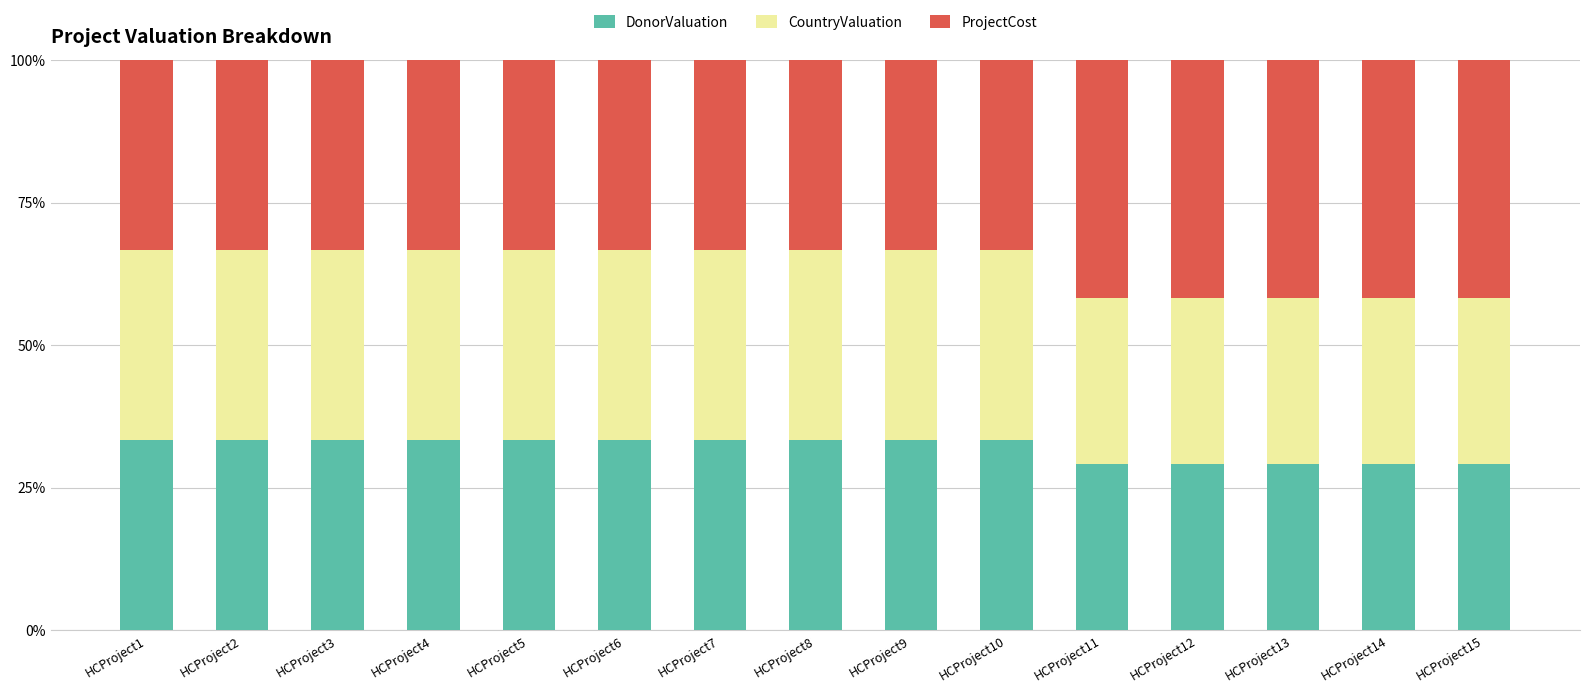

What value does the DonorValuation series have at HCProject7?

33.3